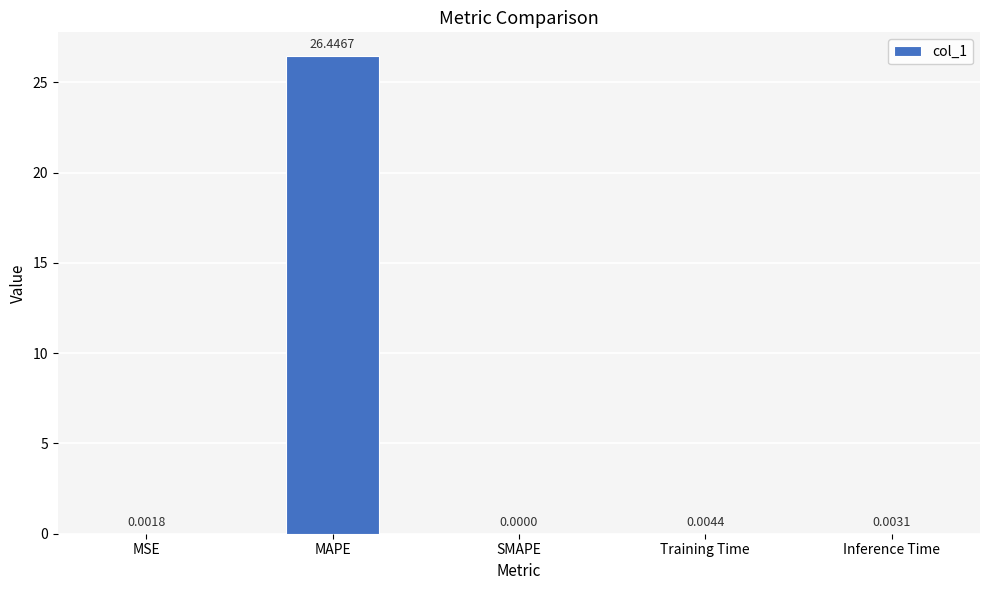

At which label is the value closest to 13?

Training Time